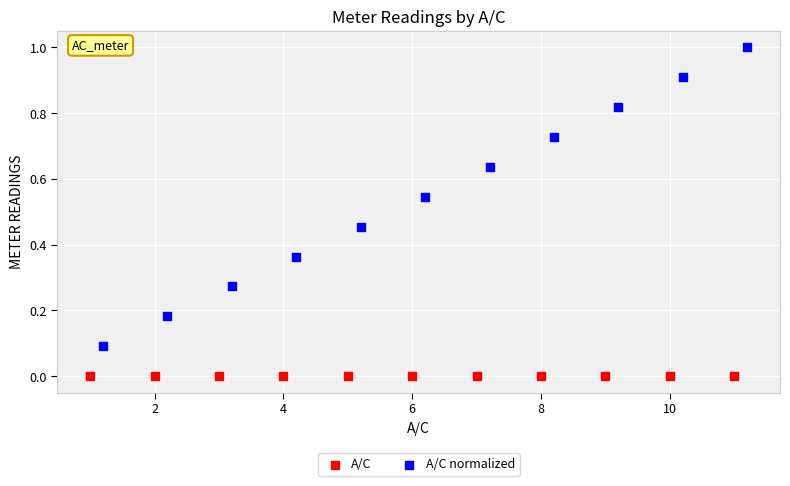

Which series reaches the minimum Y coordinate?

A/C